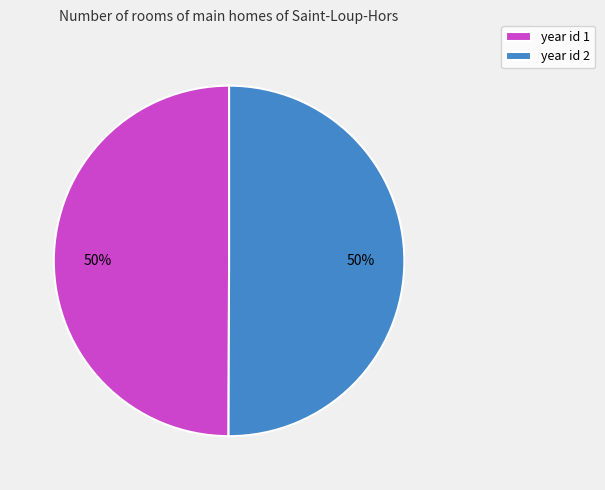

How many segments does this pie chart have?

2